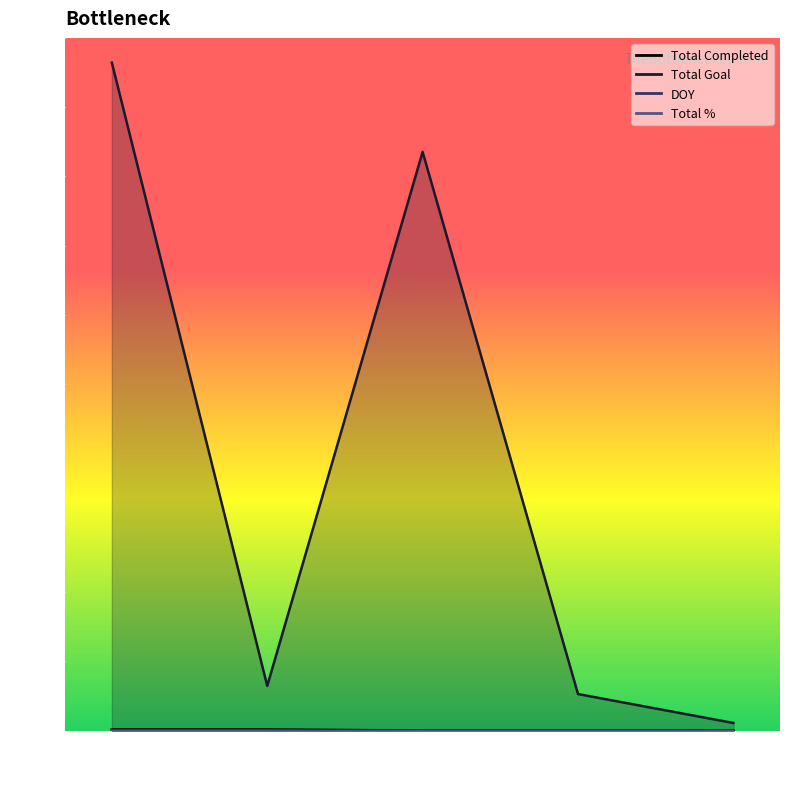

What is the total value across all series at YTD?

13537.4